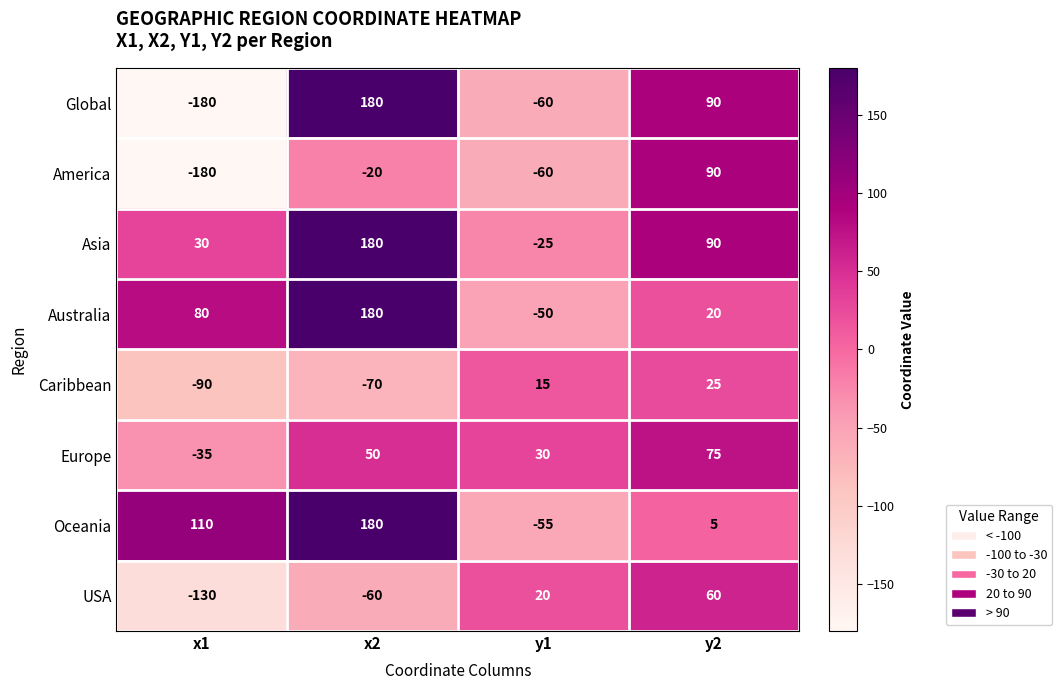

What is the sum of the America values at y2 and x2?

70